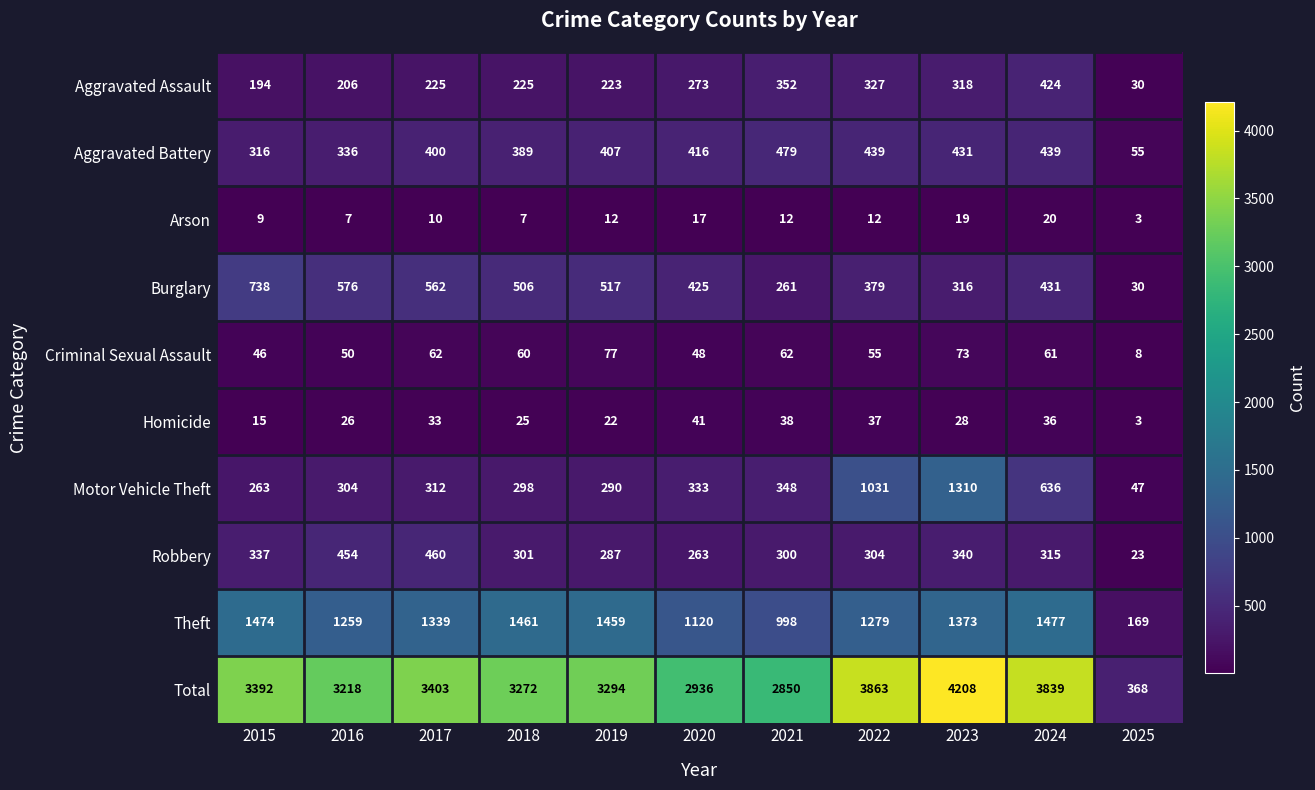

At 2023, list the series in order from smallest to largest.

Arson, Homicide, Criminal Sexual Assault, Burglary, Aggravated Assault, Robbery, Aggravated Battery, Motor Vehicle Theft, Theft, Total